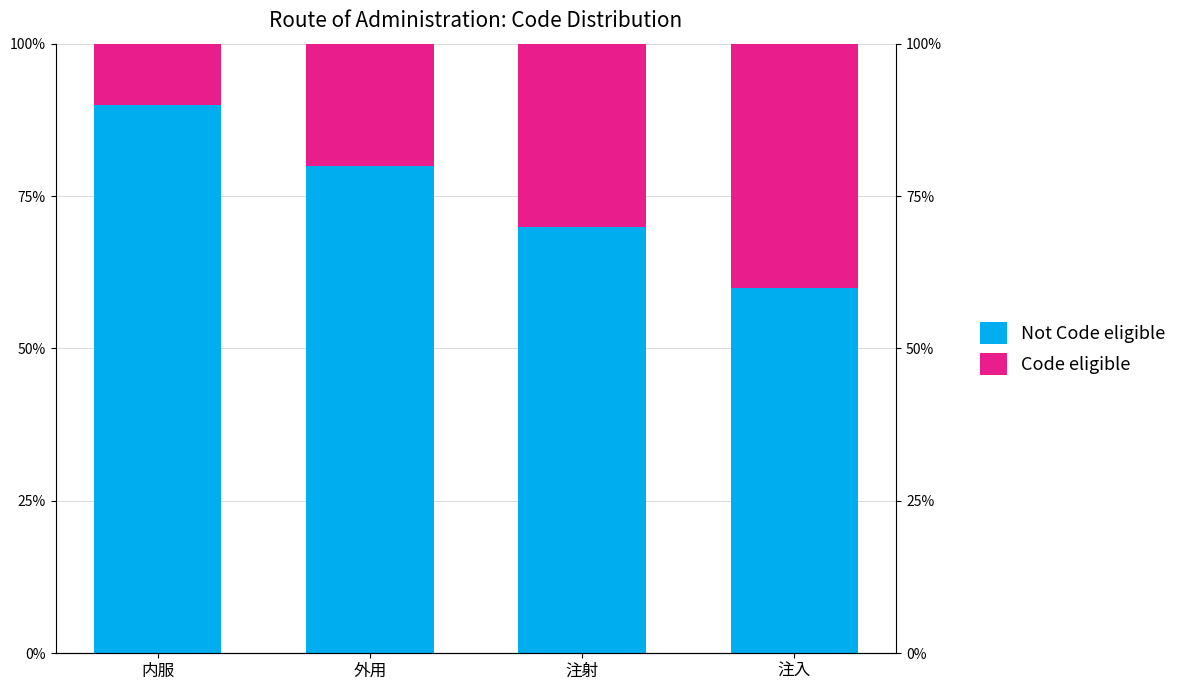

Is the value of Not Code eligible at 外用 greater than the value of Code eligible at 外用?

Yes